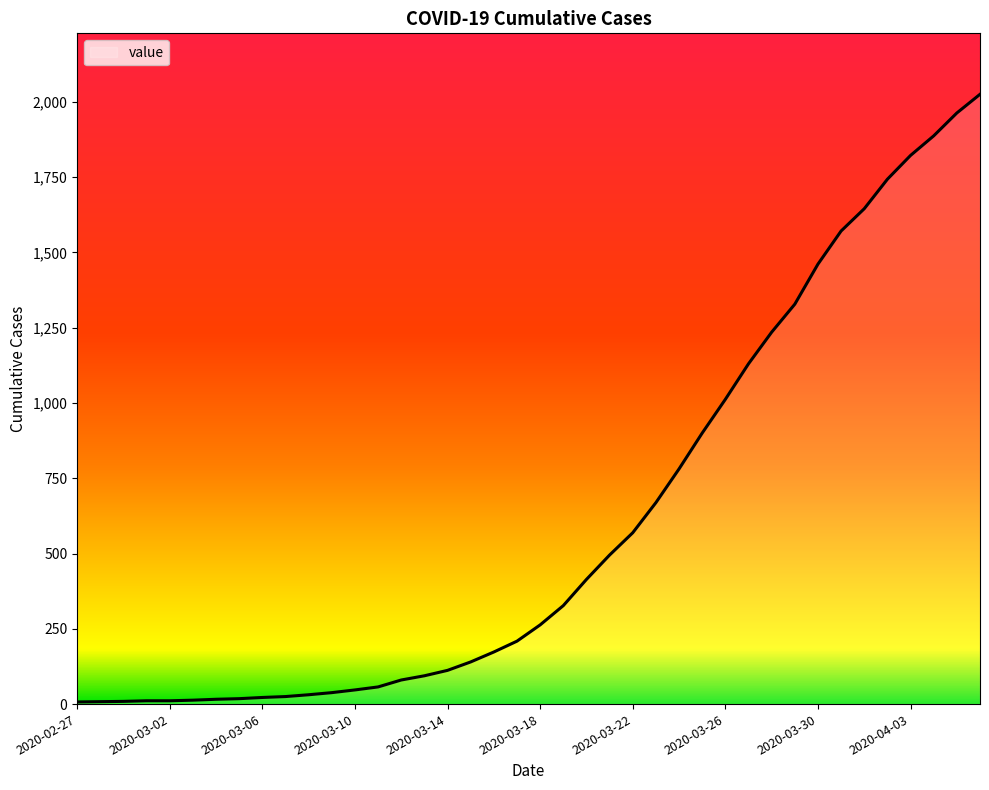

Count the number of categories in the chart.

40